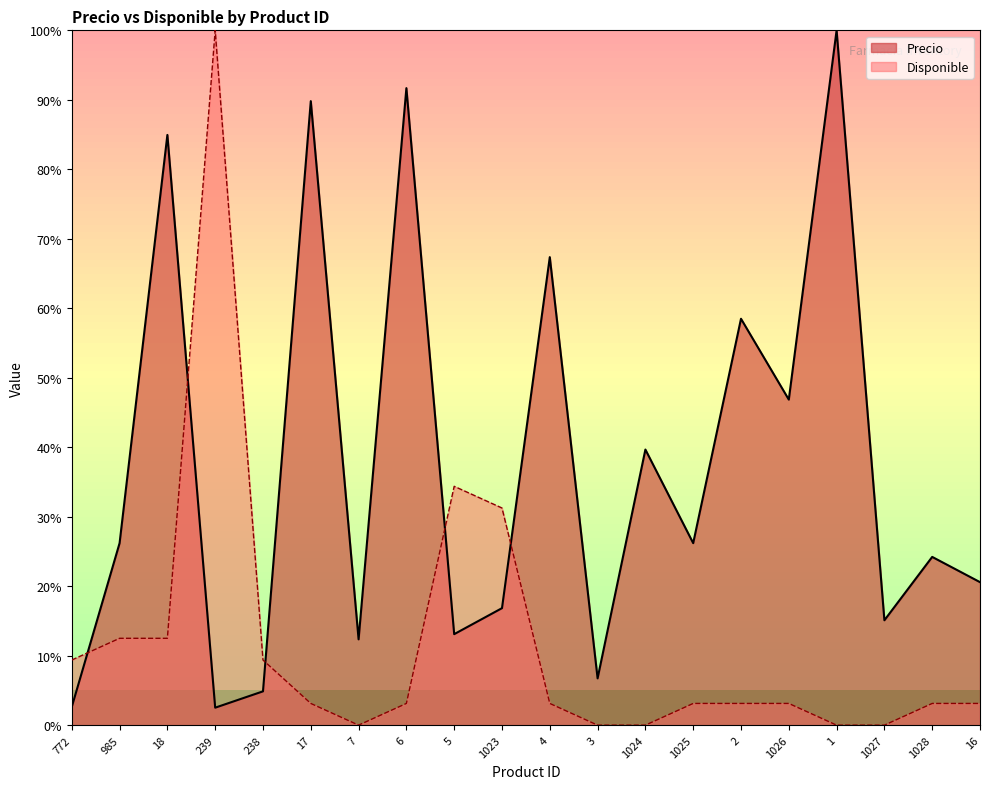

Where is Disponible nearest to the value 50?

5